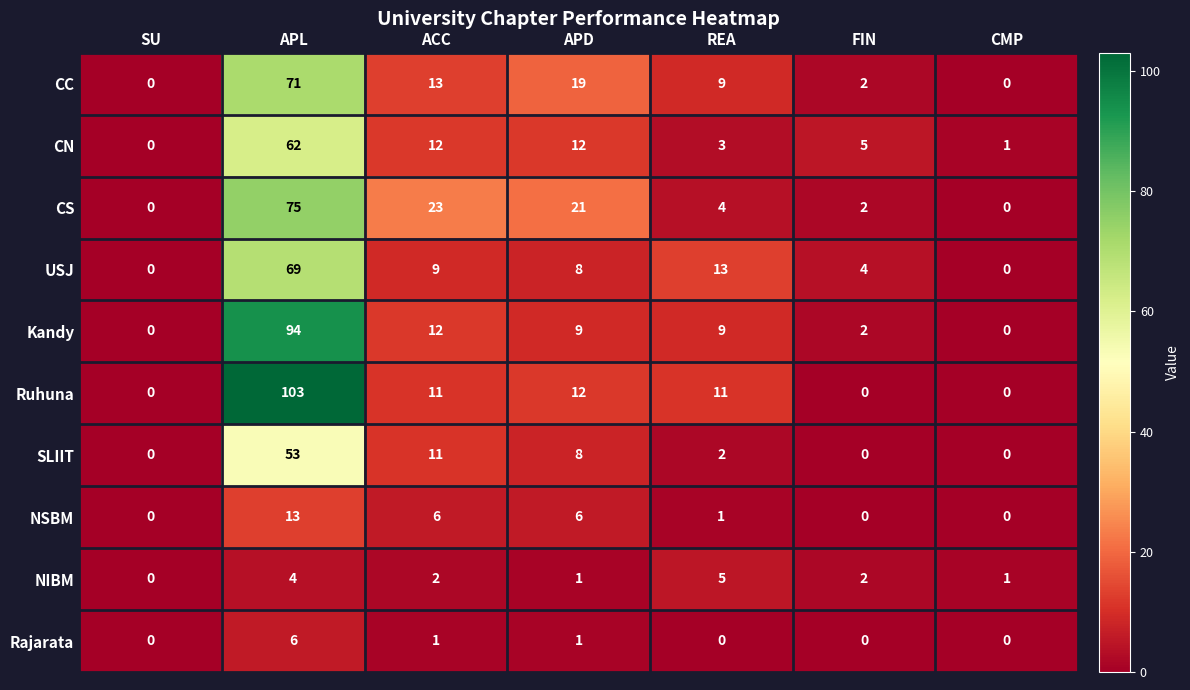

At which label does Kandy reach its peak?

APL